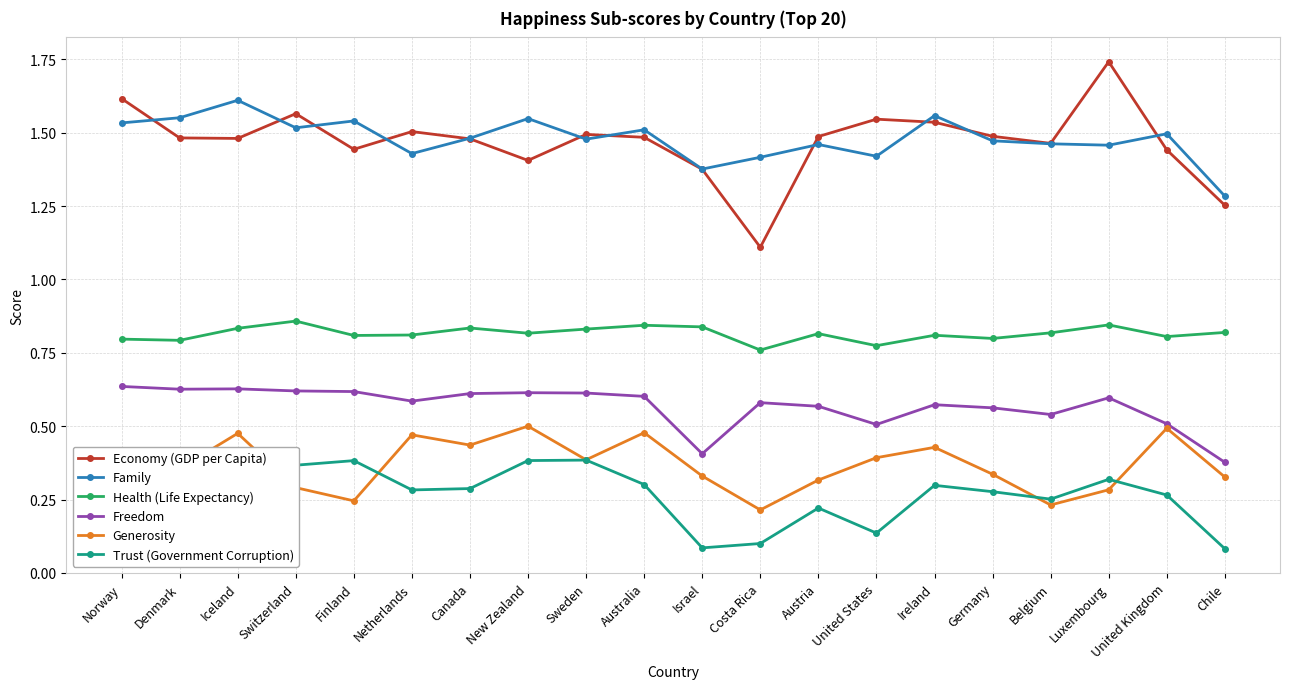

Rank the series at Switzerland from lowest to highest value.

Generosity, Trust (Government Corruption), Freedom, Health (Life Expectancy), Family, Economy (GDP per Capita)